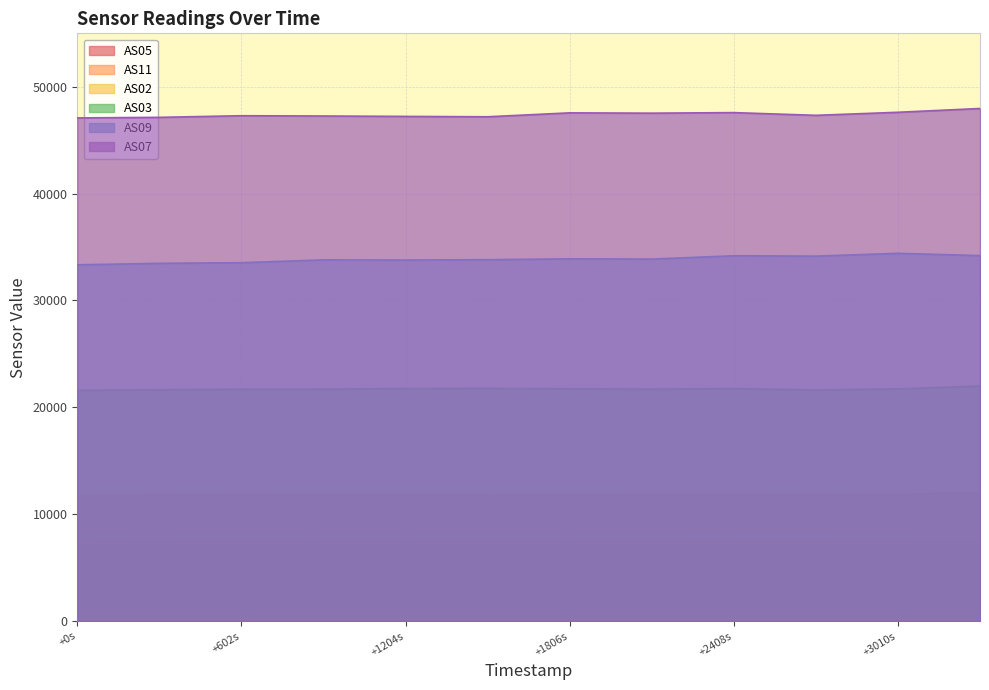

Reading left to right, transcribe all the data shown in this chart.

AS02: 11720	11792	11832	11811	11818	11804	11821	11827	11846	11798	11852	11987
AS03: 21593	21648	21696	21701	21767	21780	21739	21710	21758	21623	21733	22000
AS05: 7246	7272	7292	7263	7282	7298	7278	7302	7317	7316	7360	7415
AS07: 47085	47138	47289	47263	47226	47192	47558	47529	47581	47327	47612	47967
AS09: 33338	33478	33536	33797	33784	33816	33899	33875	34183	34151	34413	34200
AS11: 7253	7278	7300	7270	7295	7306	7286	7308	7322	7326	7366	7424